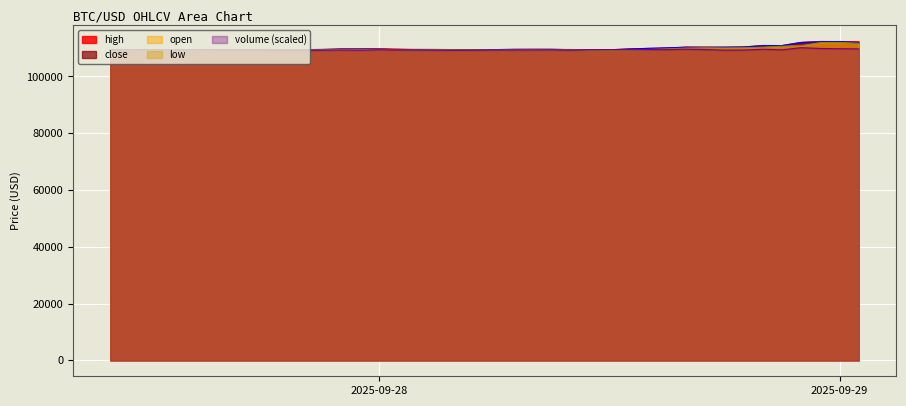

At which category does close reach its first local peak?

2025-09-27 12:00:00